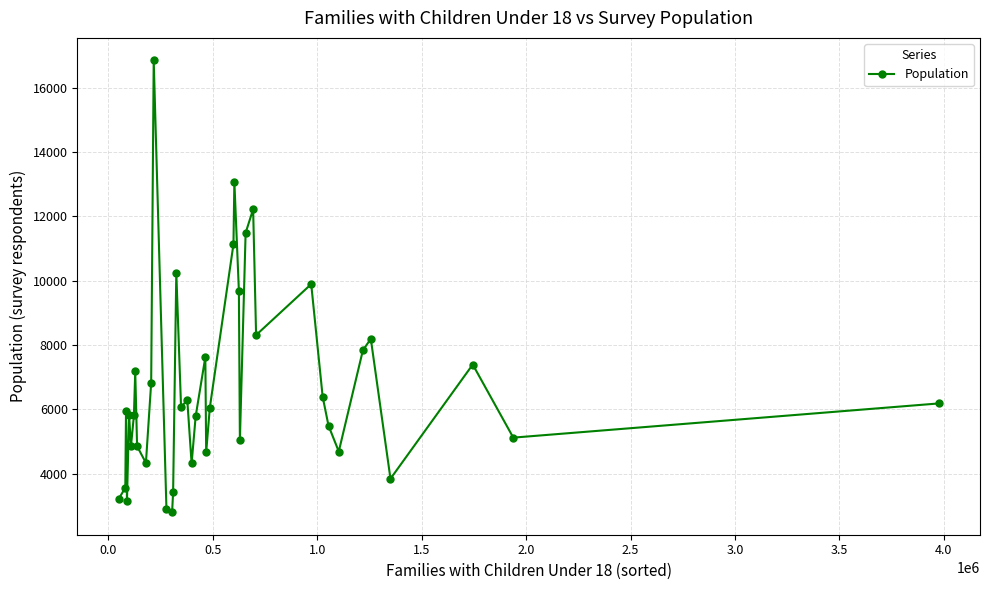

What is the minimum value shown in the chart?

2807